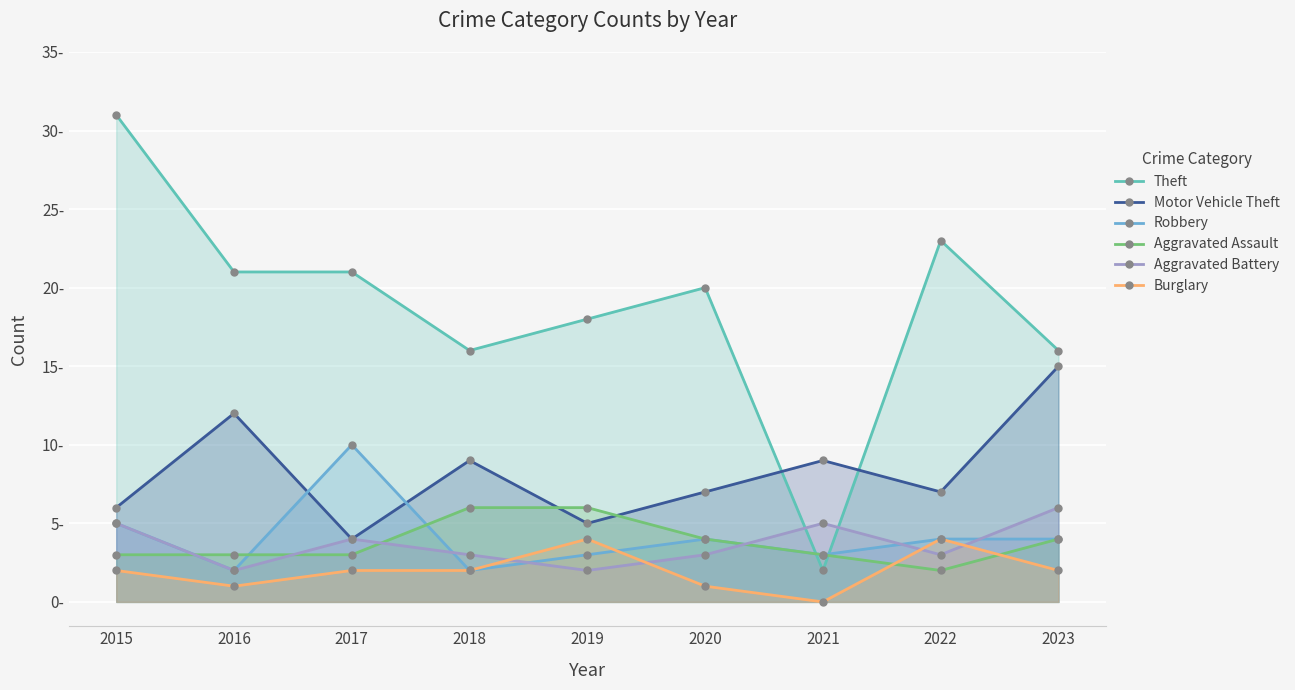

Is it true that Robbery equals 4 at 2022?

True